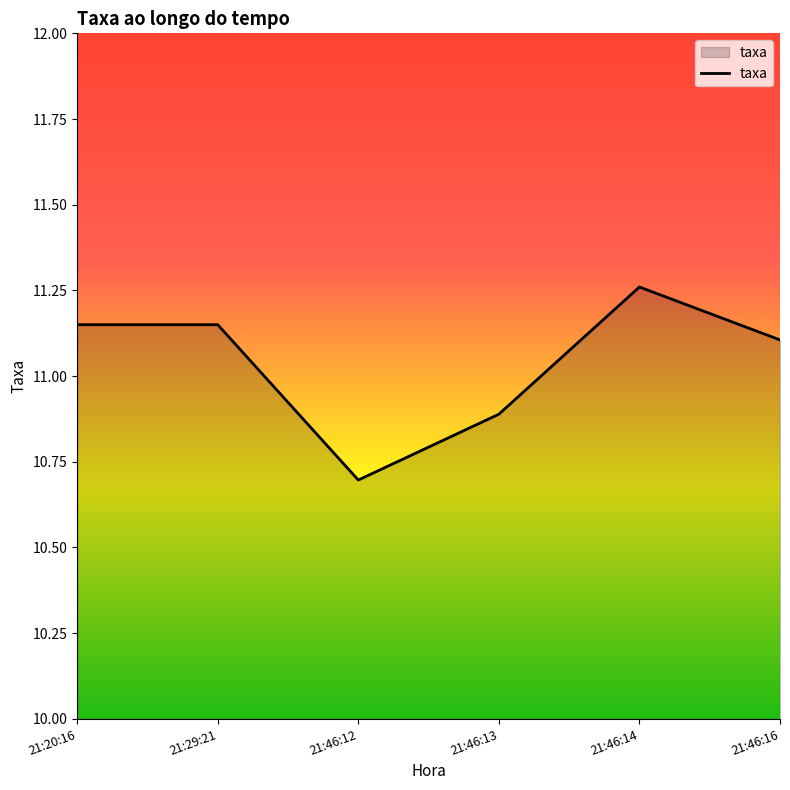

What position from the left is 21:46:12?

3